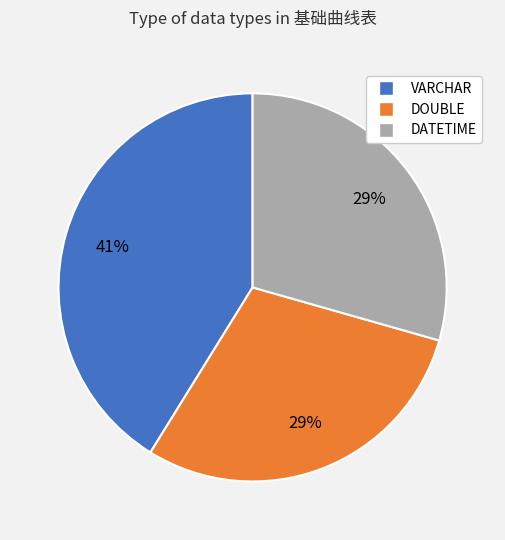

Is there a majority slice in this chart?

No